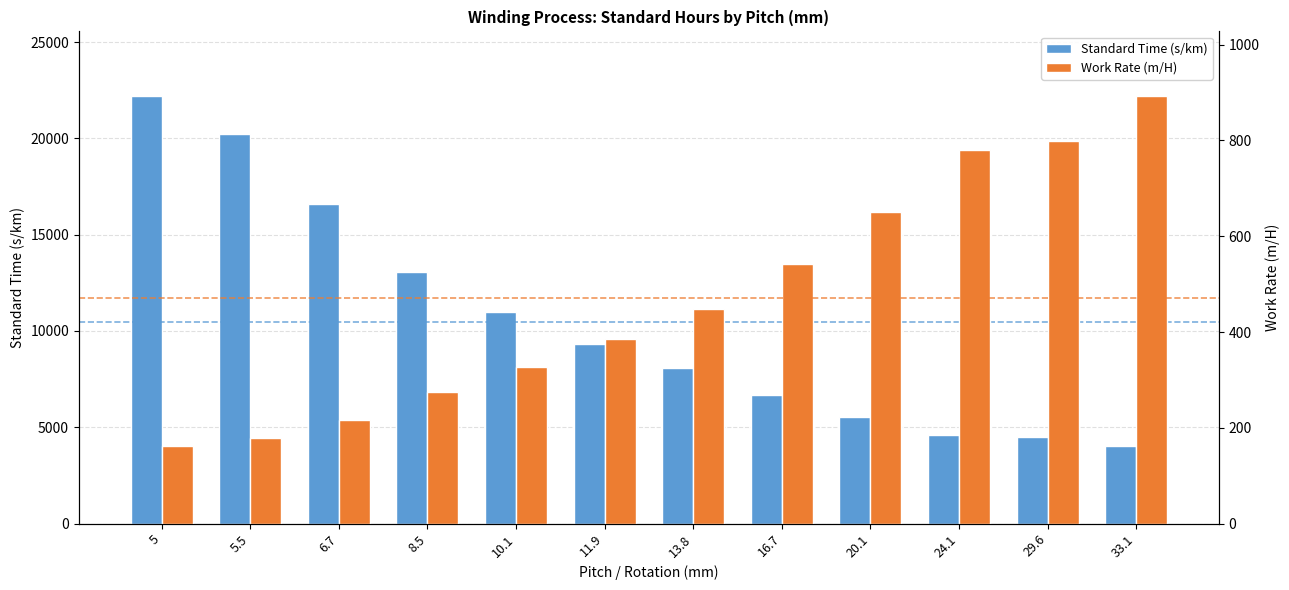

Is the value of Standard Time (s/km) at 16.7 greater than the value of Work Rate (m/H) at 5?

Yes